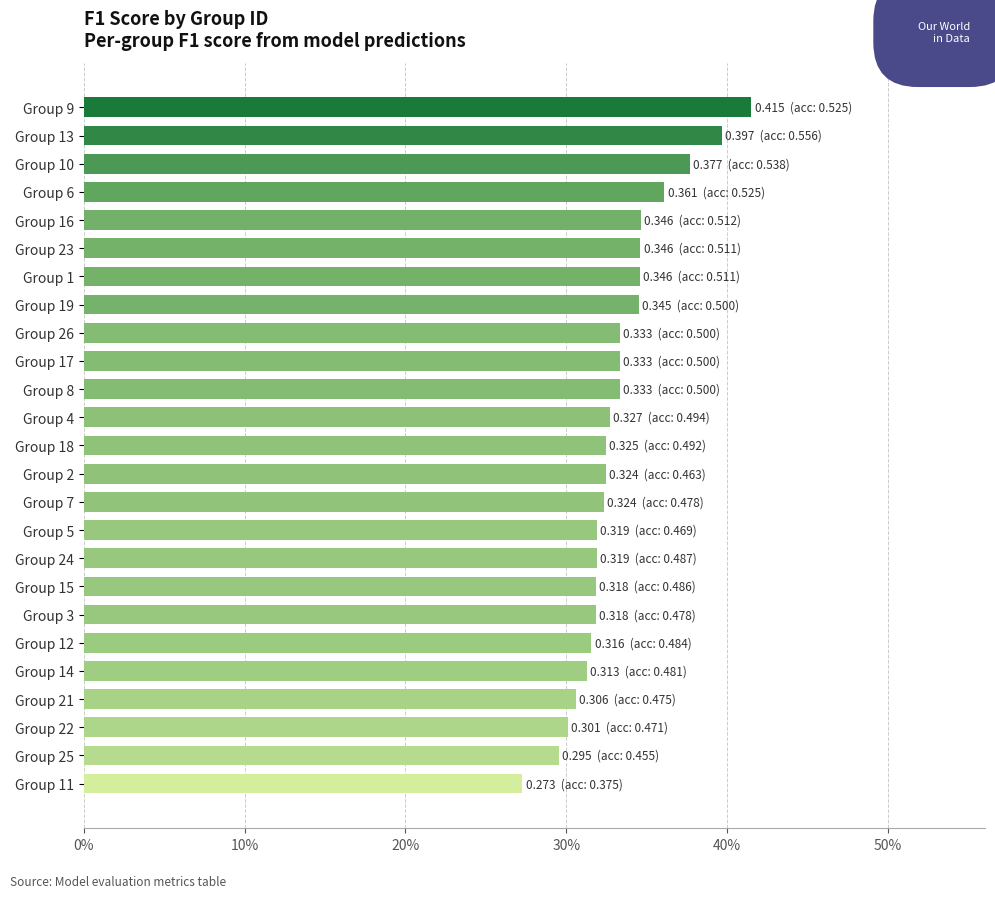

Are the bars horizontal?

Yes